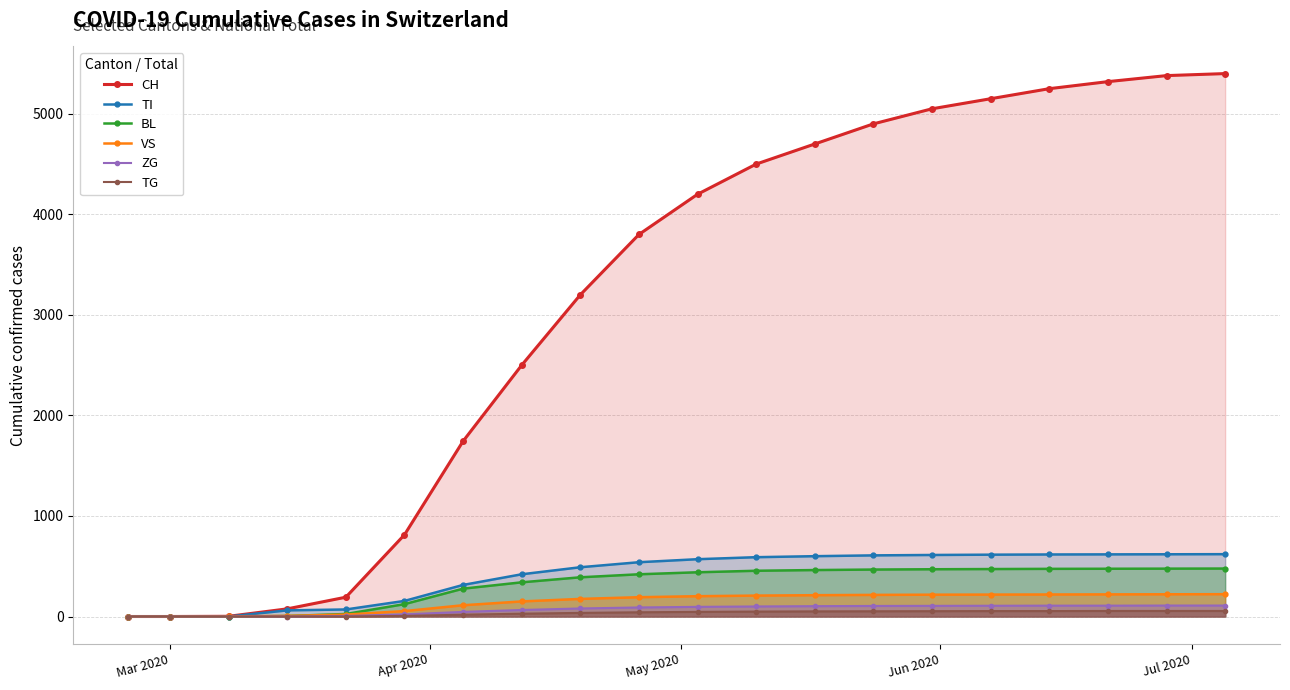

What is the maximum value shown in the chart?

5400